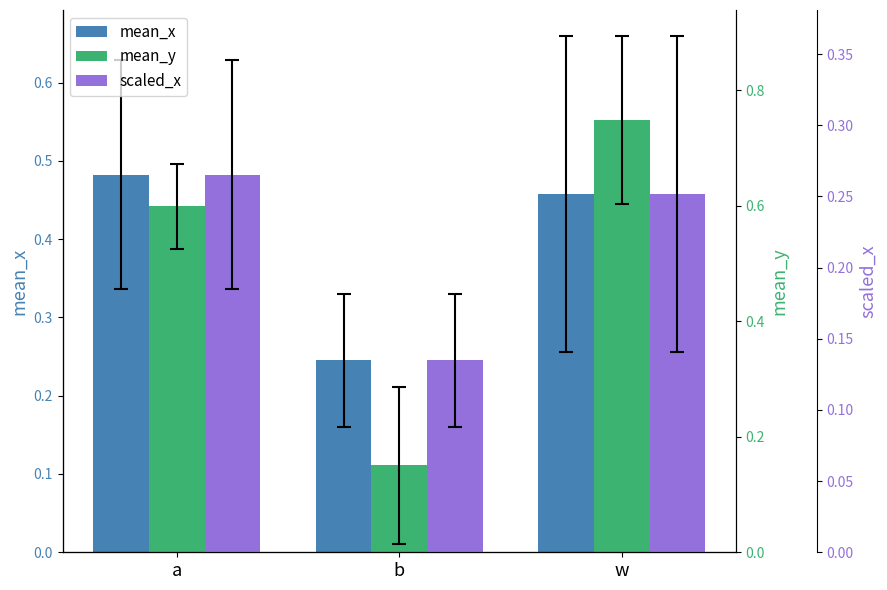

What is the highest value of the mean_y series?

0.7